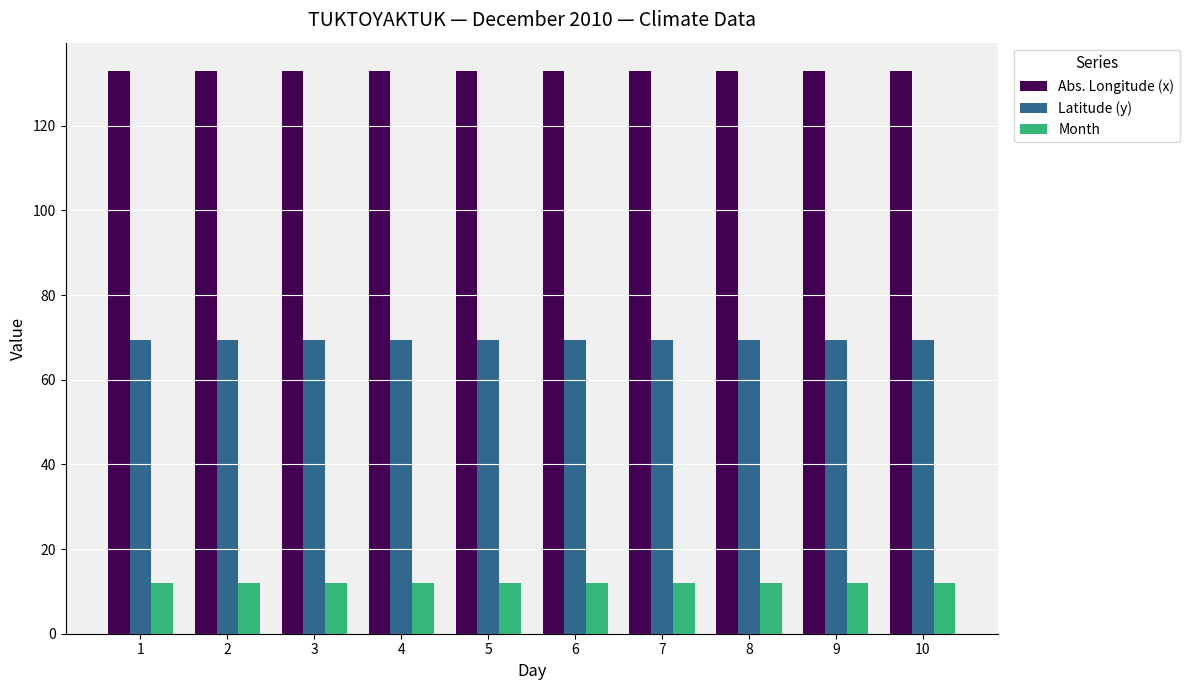

True or false: Month has a value of 12.0 at 4.

True